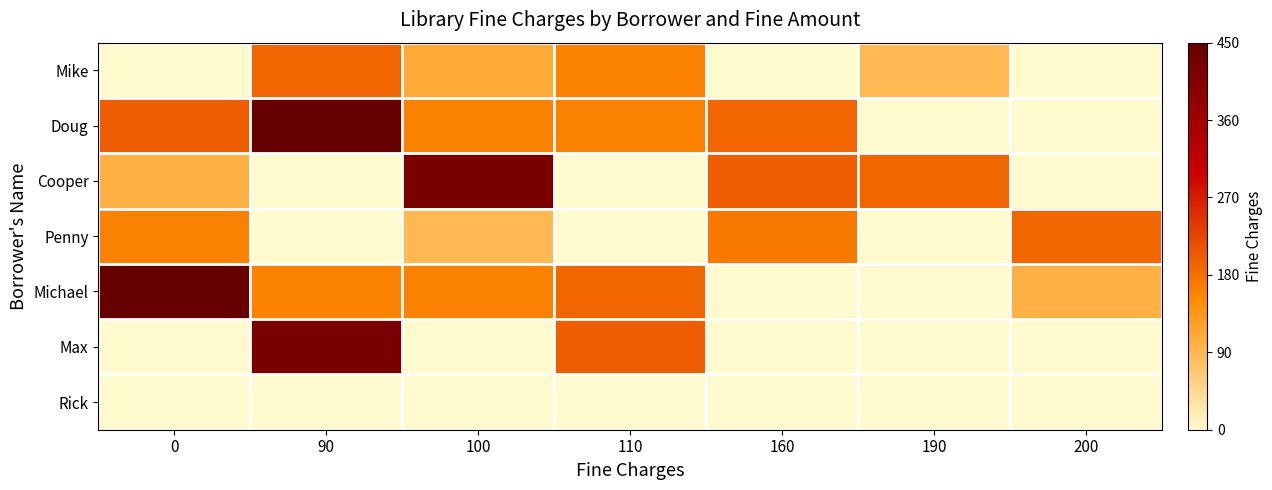

Which series has the largest total across all categories?

Doug